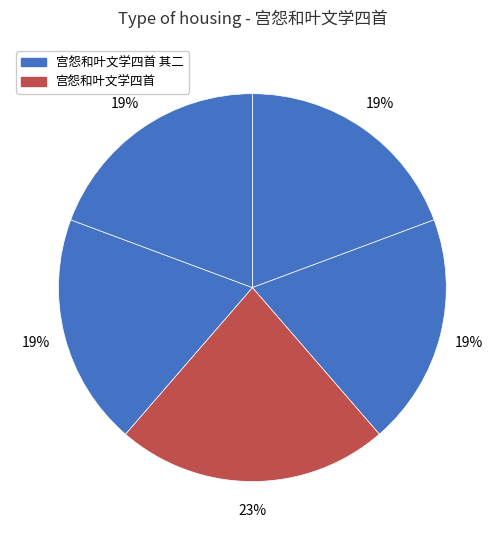

Count the number of slices in the pie.

5